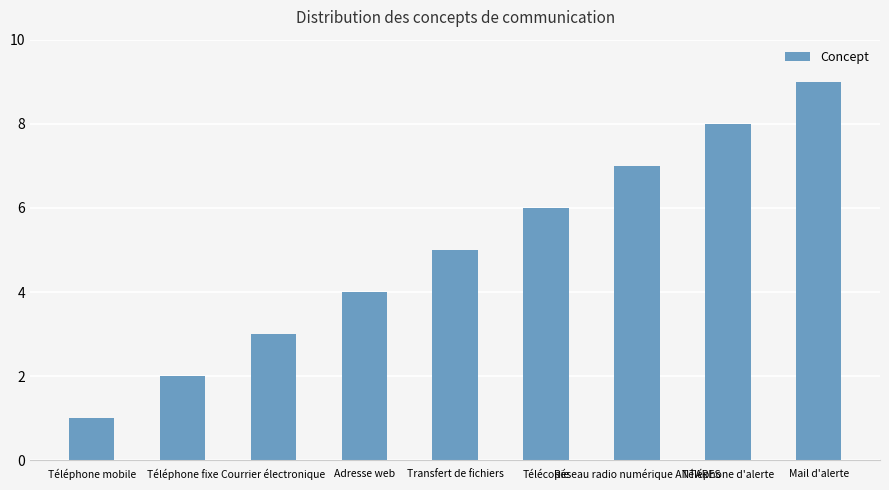

The chart shows a value of 6 at Téléphone d'alerte. True or false?

False